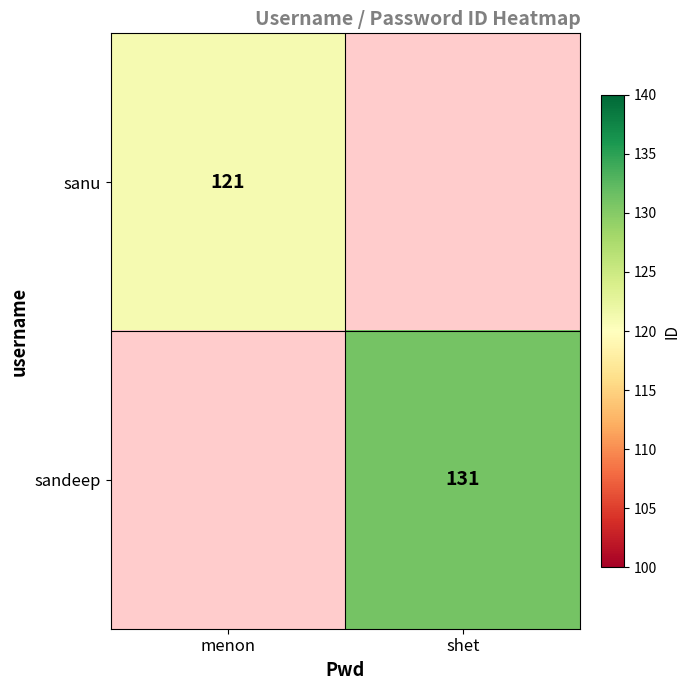

True or false: sandeep has a value of 175 at shet.

False